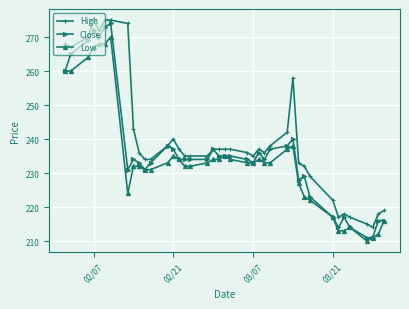

What is the value of the High point at the 1st from the left?

268